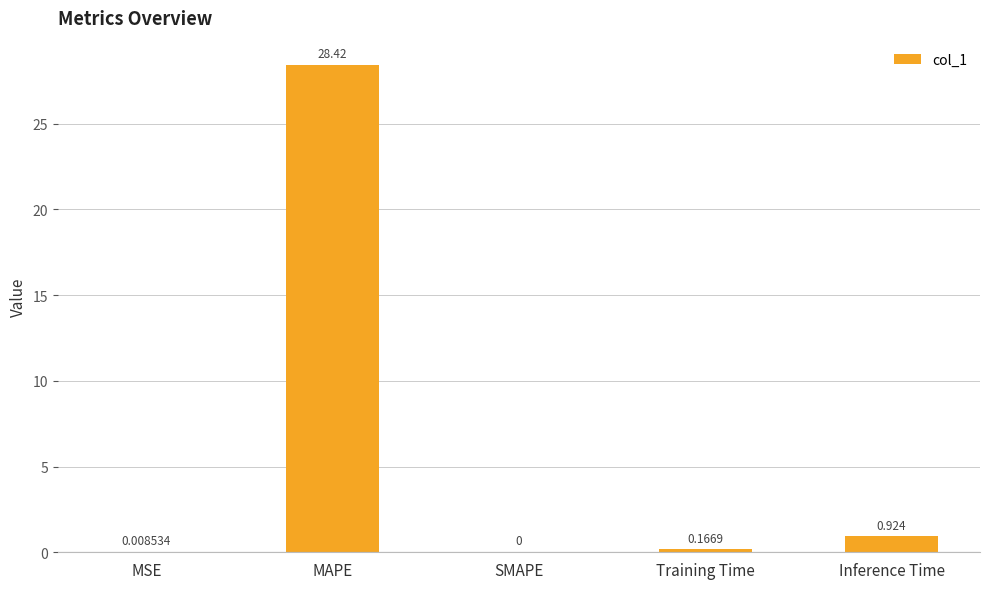

Are the bars grouped side by side (vs. stacked)?

No